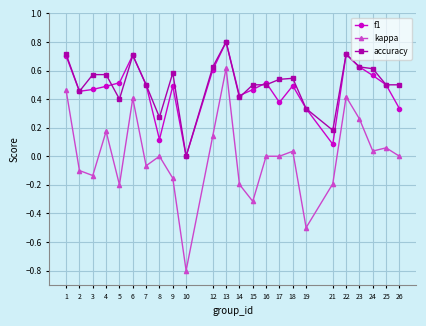

Which category has the lowest value in the f1 series?

10